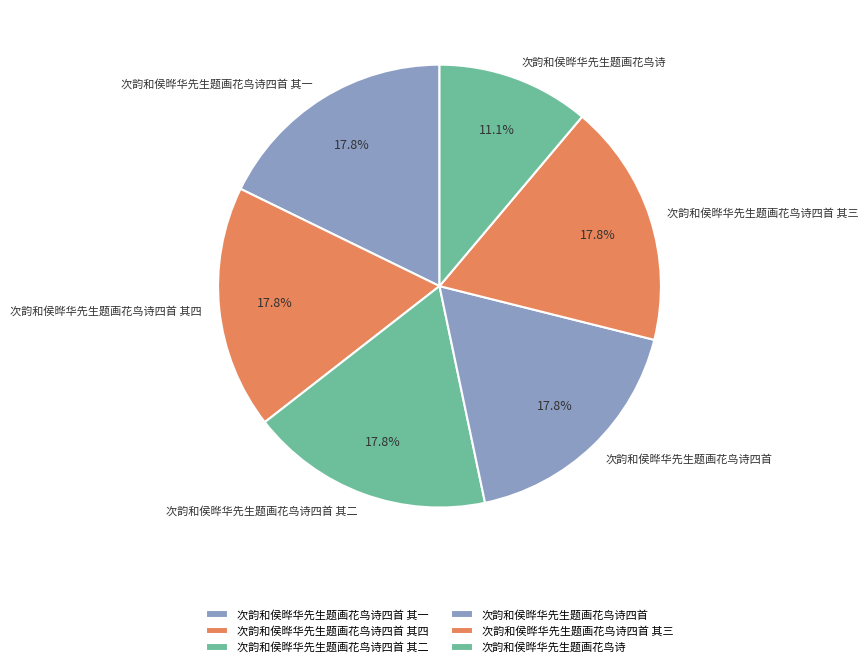

To the nearest percent, what is the difference between the largest and smallest slice percentages?

7%